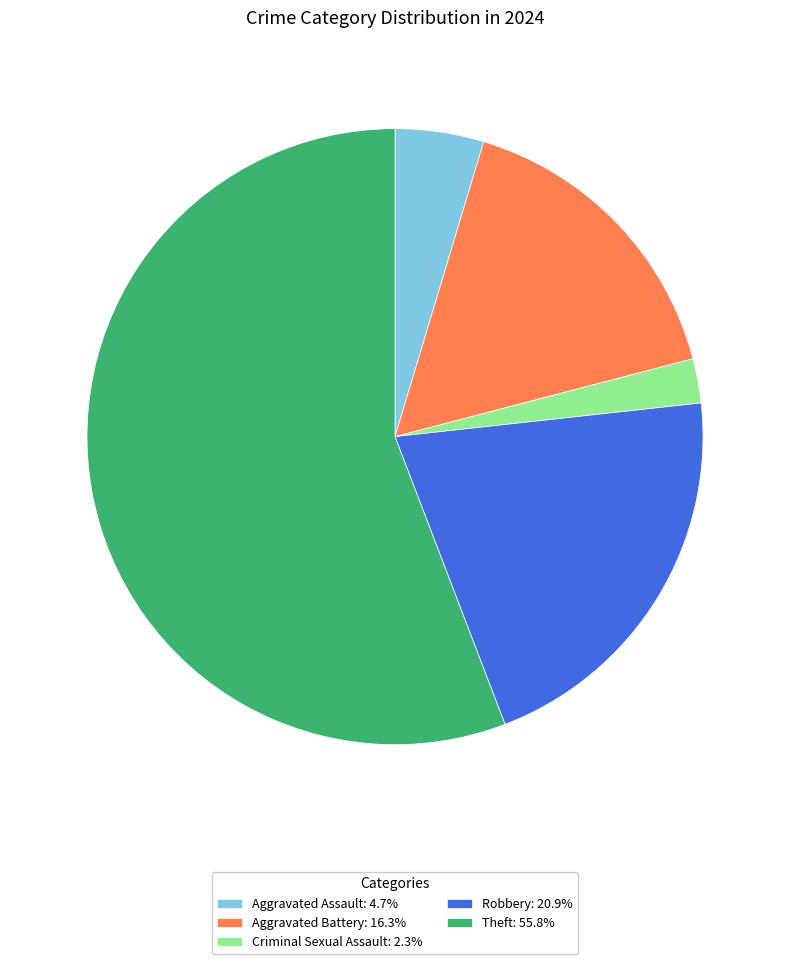

Do Robbery: 20.9% and Aggravated Battery: 16.3% together represent more than half of the pie?

No